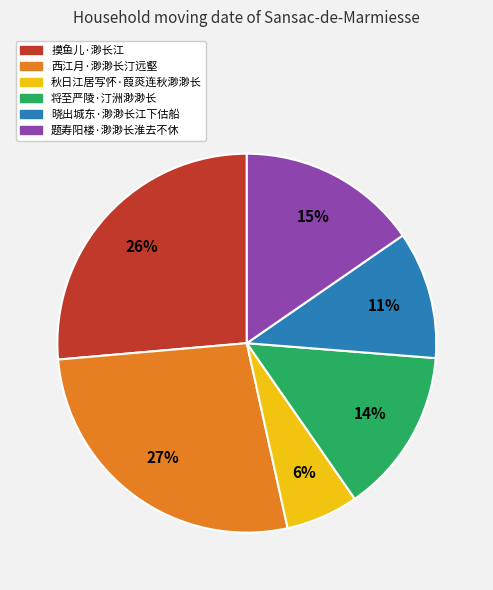

Which has a higher value, 晓出城东·渺渺长江下估船 or 西江月·渺渺长汀远壑?

西江月·渺渺长汀远壑